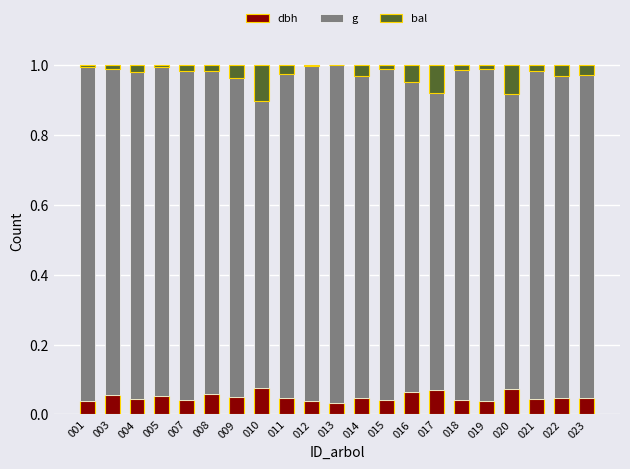

The value of dbh at 001 is 0.0. True or false?

True